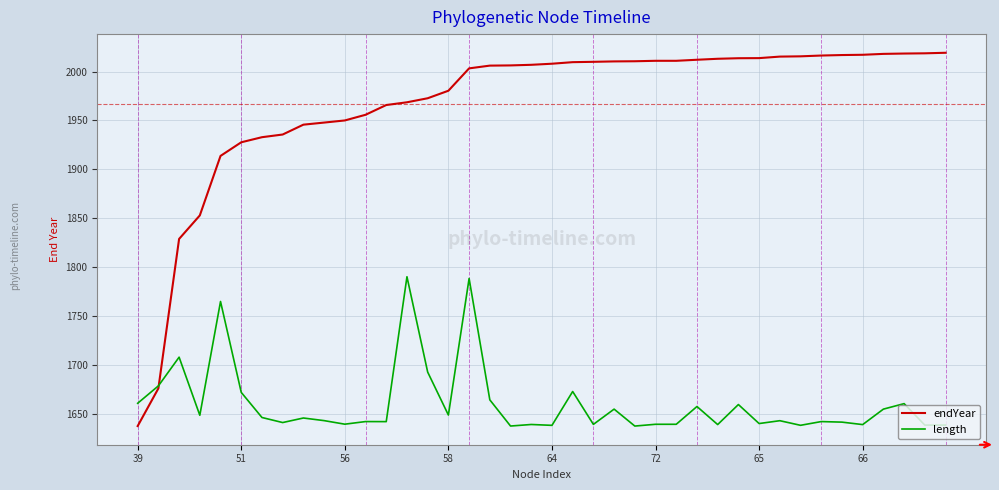

Which series has the largest range (max minus min)?

endYear